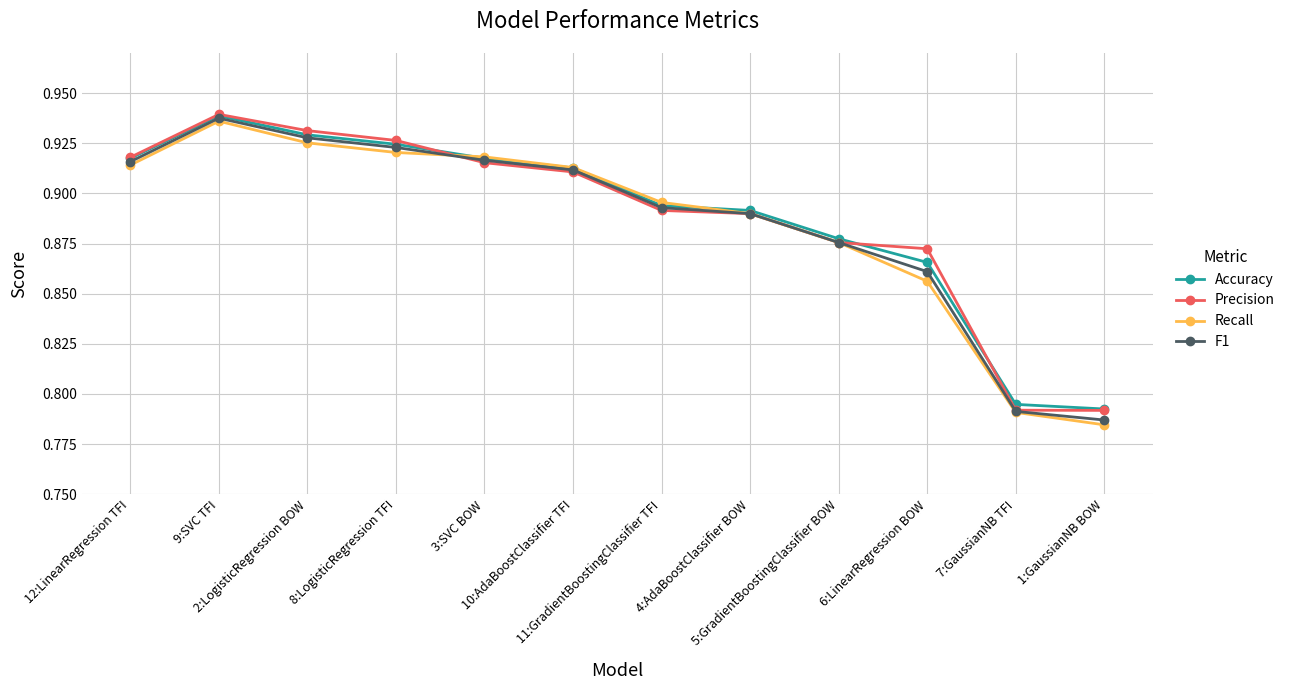

At how many categories does at least one series exceed 0?

12